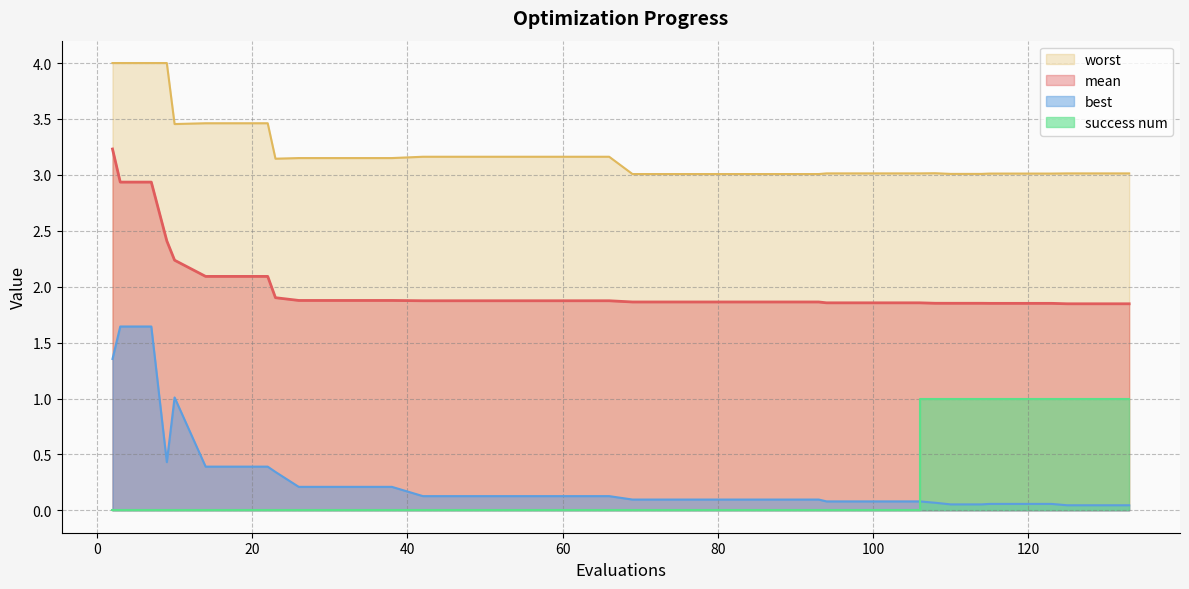

What is the spread (max minus min) of values at 102?

3.0